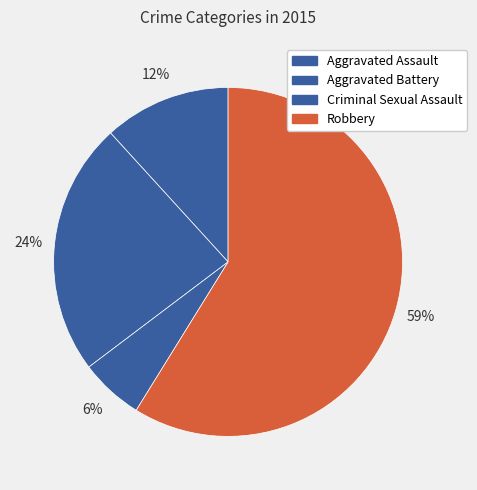

To the nearest percent, what is the difference between the largest and smallest slice percentages?

53%